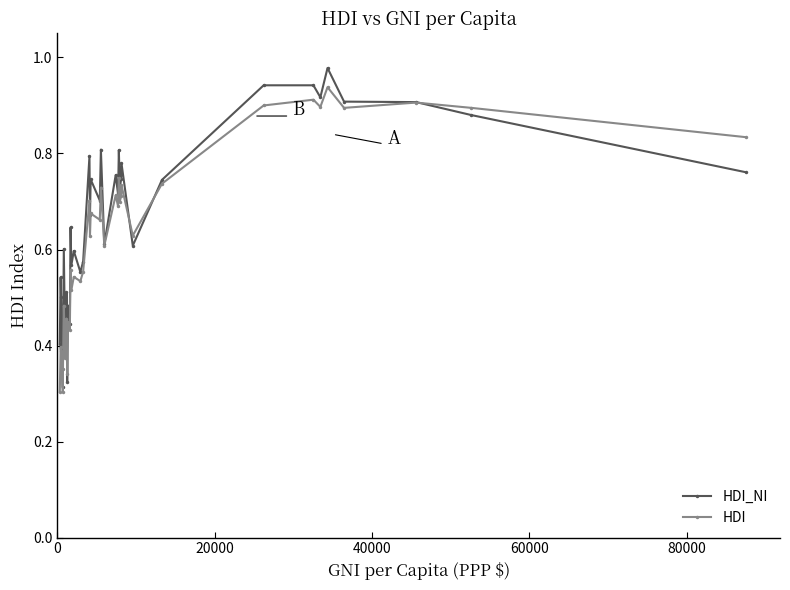

True or false: HDI has more than 2 points higher than both neighbors.

True